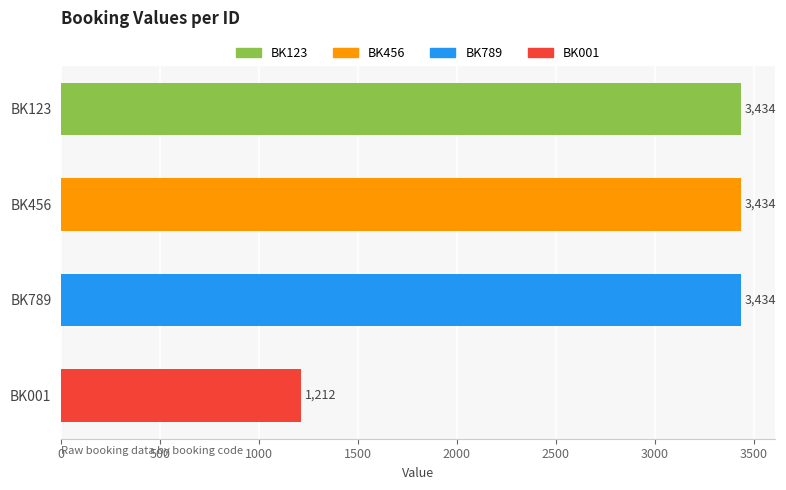

Which label corresponds to the smallest value in the chart?

BK001